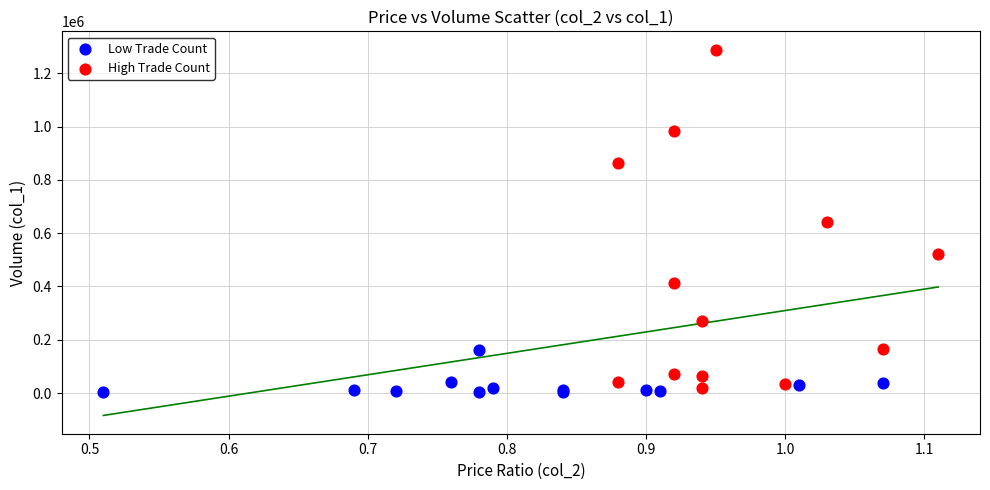

Which series contains the highest Y value?

High Trade Count